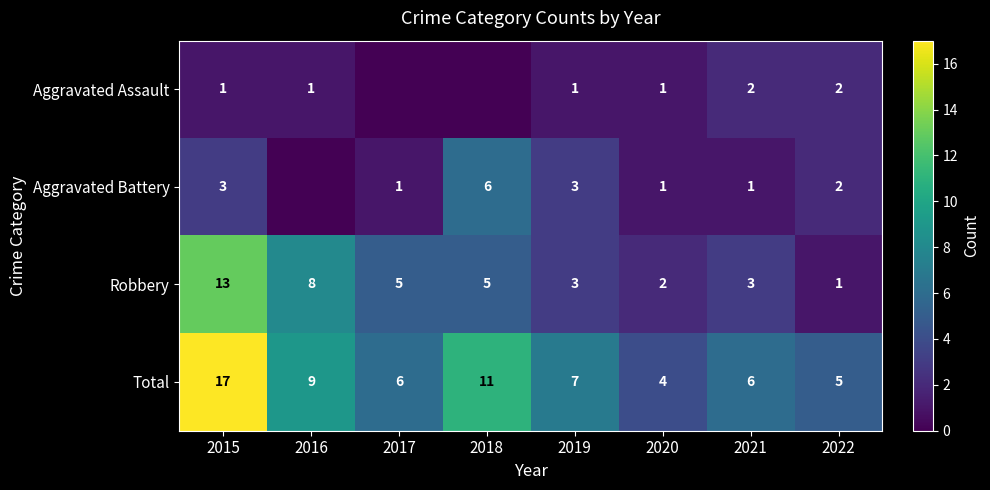

Where is Robbery nearest to the value 7?

2016